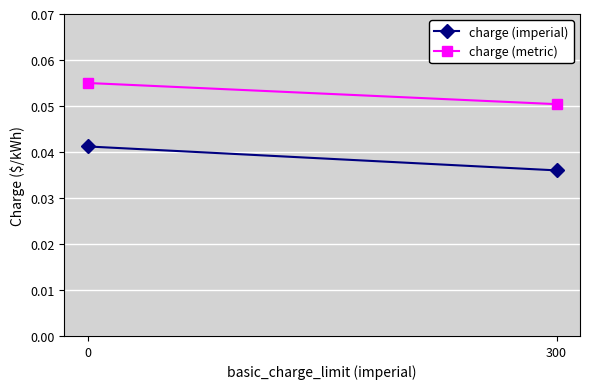

What are all the series names shown in the legend?

charge (imperial), charge (metric)